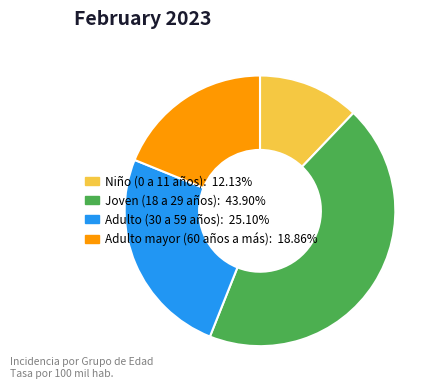

What is the ratio of the value at Adulto (30 a 59 años) to the value at Adulto mayor (60 años a más)?

1.3